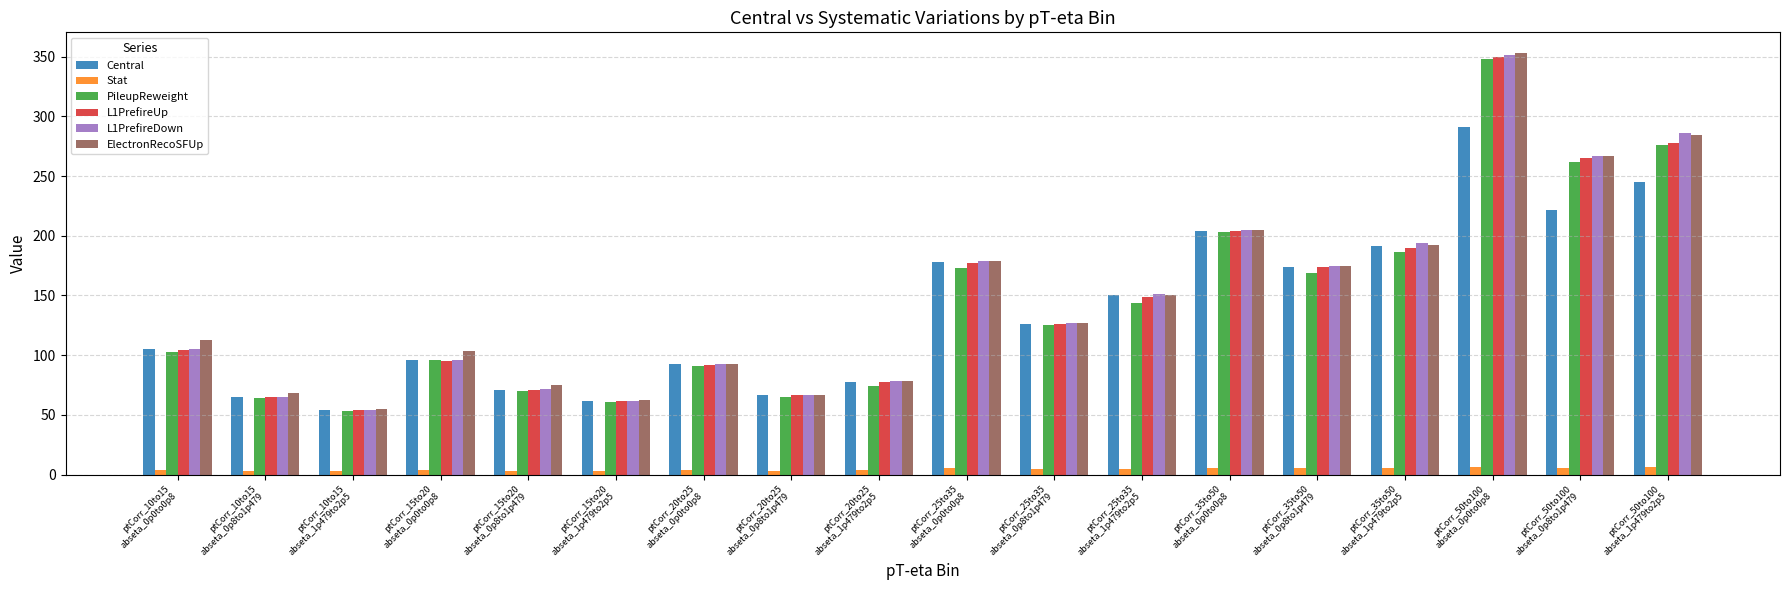

What are all the series names shown in the legend?

Central, Stat, PileupReweight, L1PrefireUp, L1PrefireDown, ElectronRecoSFUp